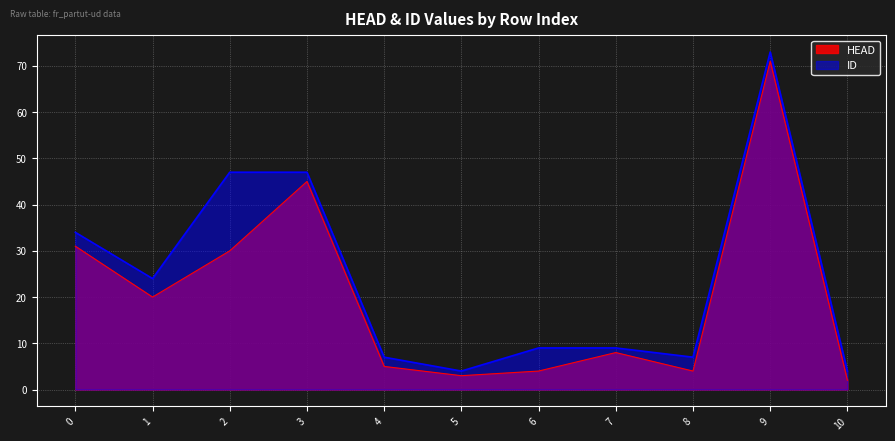

What is the total value across all series at 6?

13